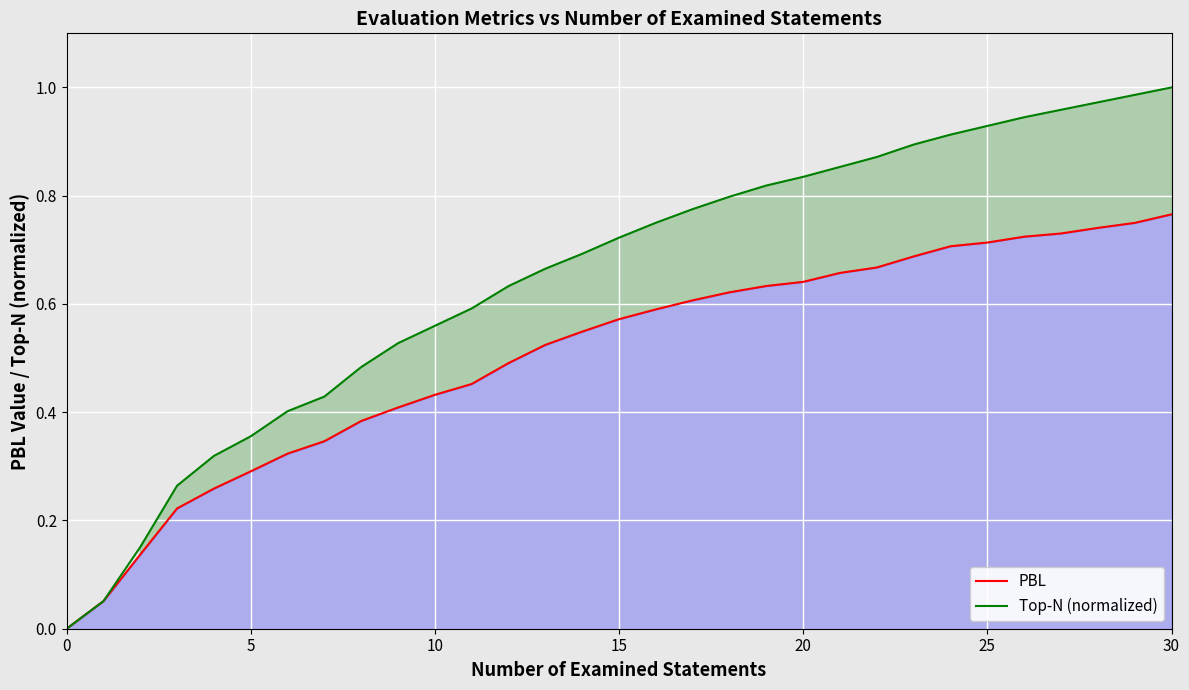

Which series changed the most between 30 and 10?

Top-N (normalized)